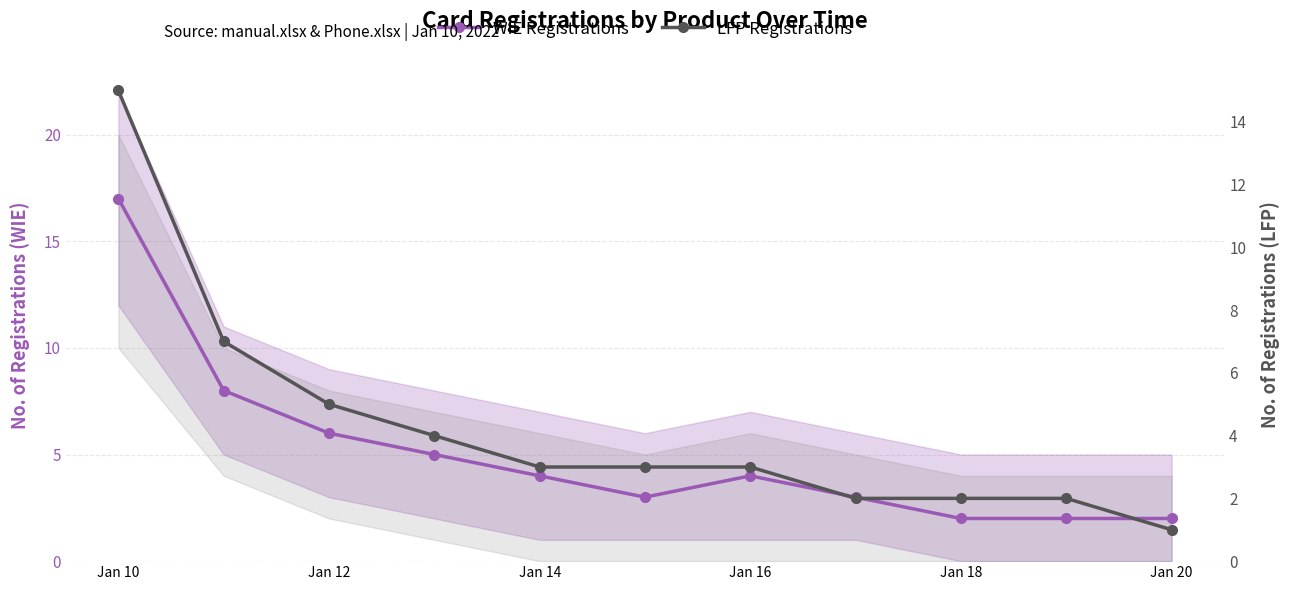

Reading left to right, what are all the values shown in this chart?

WIE Registrations: 17	8	6	5	4	3	4	3	2	2	2
LFP Registrations: 15	7	5	4	3	3	3	2	2	2	1